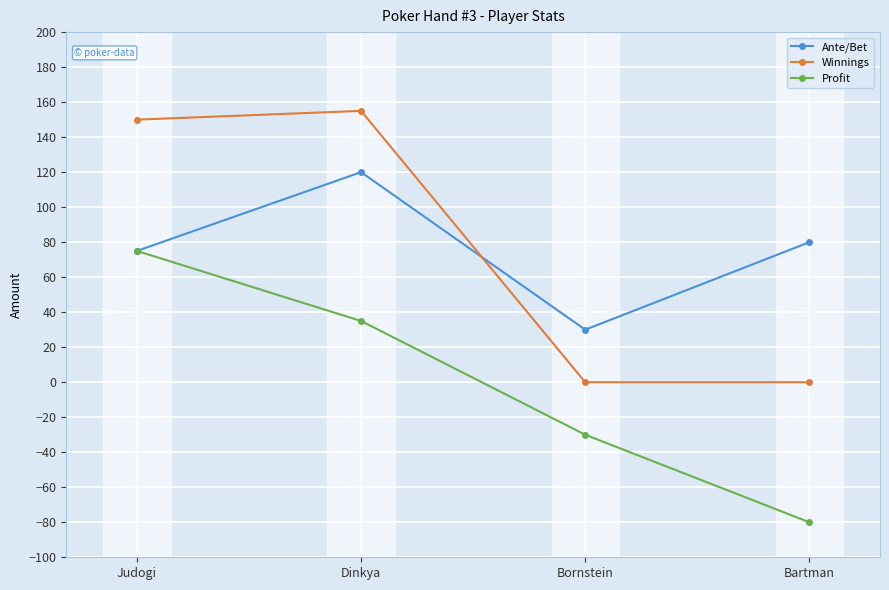

How many data points does each series have?

4